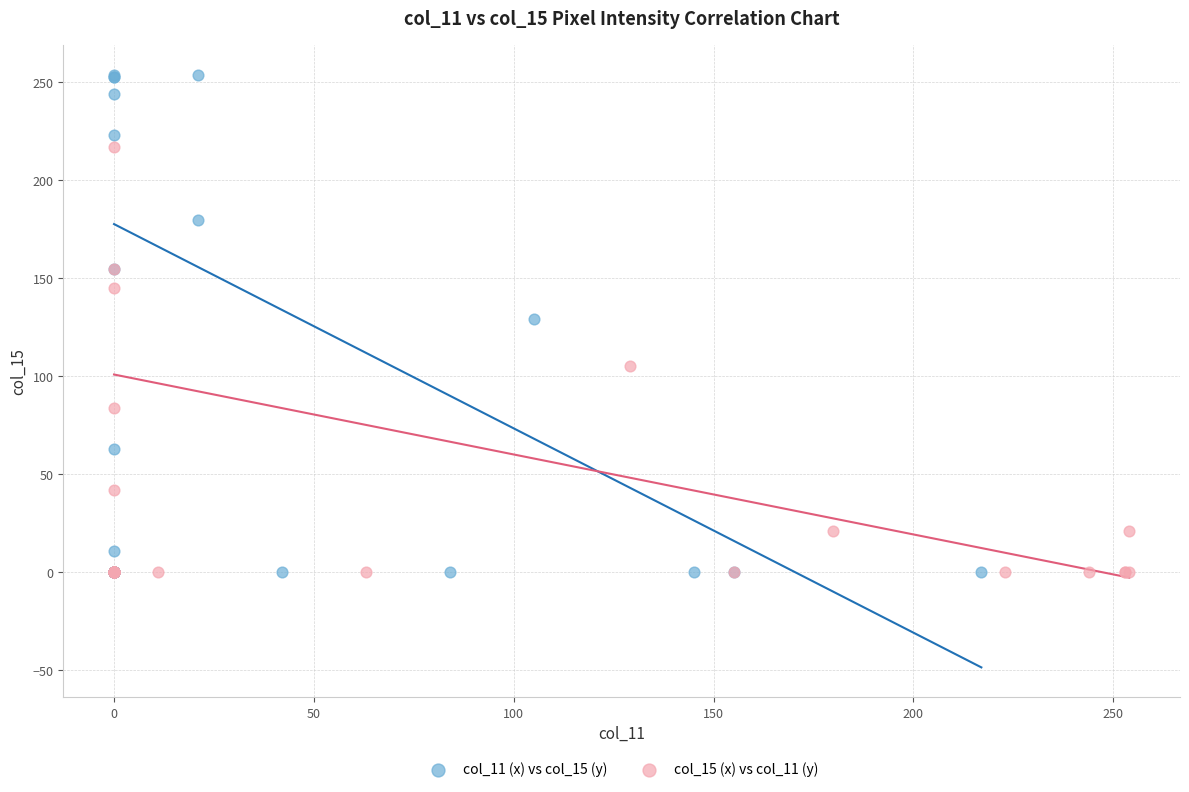

Which series reaches the maximum Y coordinate?

col_11 (x) vs col_15 (y)